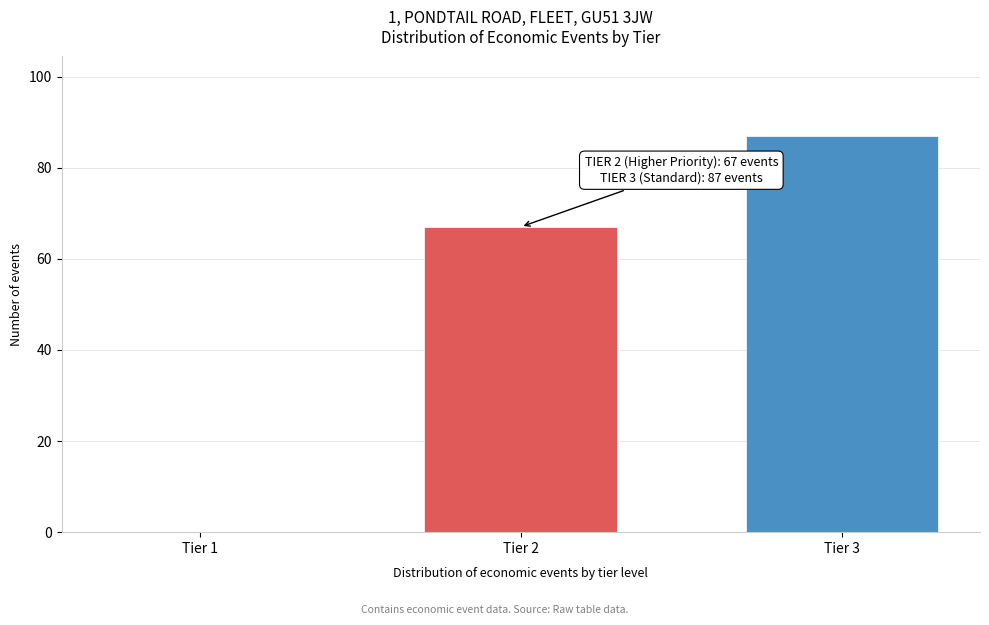

Reading left to right, transcribe all the data shown in this chart.

Tier 1=0	Tier 2=67	Tier 3=87